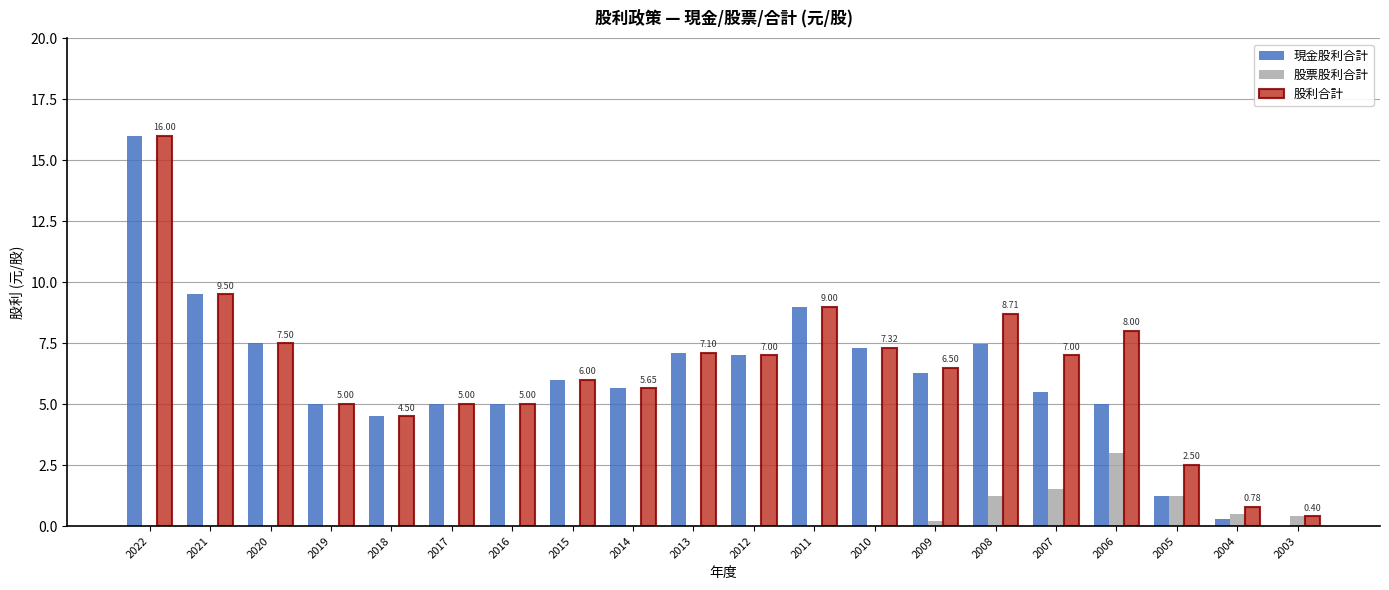

Count the number of data series in this chart.

3